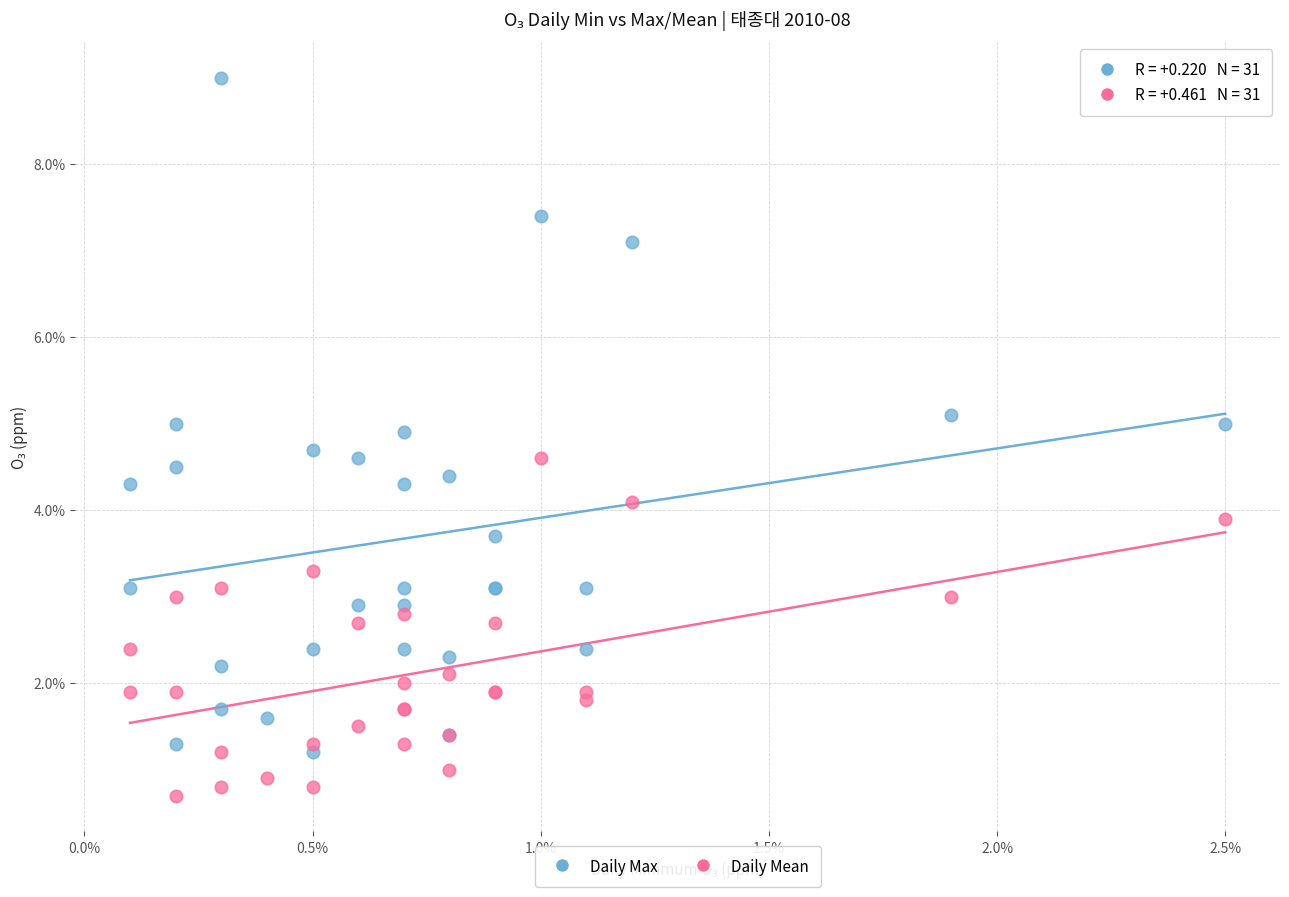

What are all the series names shown in the legend?

Daily Max, Daily Mean